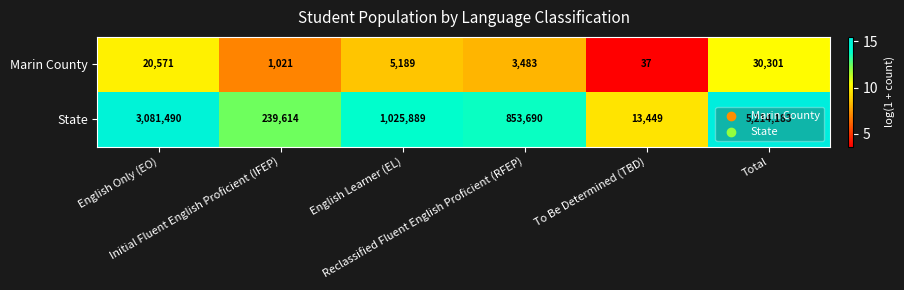

What is the spread (max minus min) of values at To Be Determined (TBD)?

13412